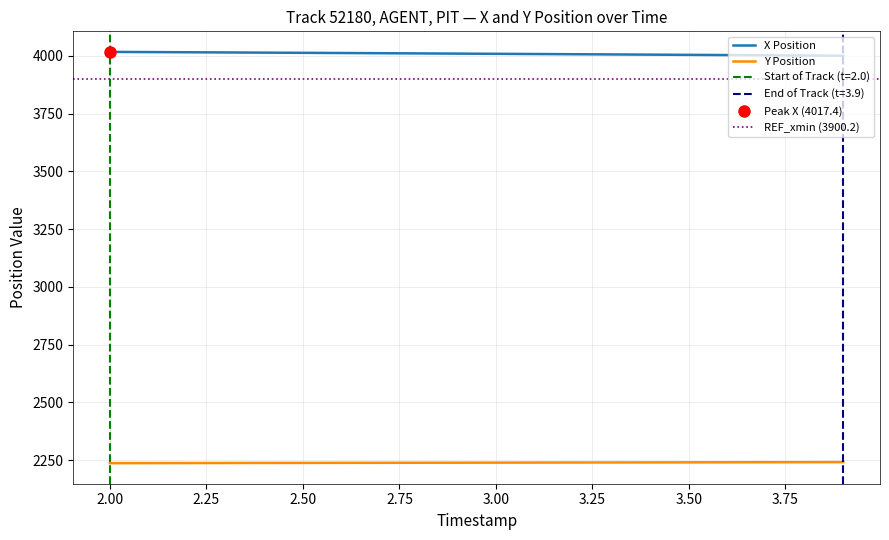

What is the lowest value of the Y Position series?

2236.9